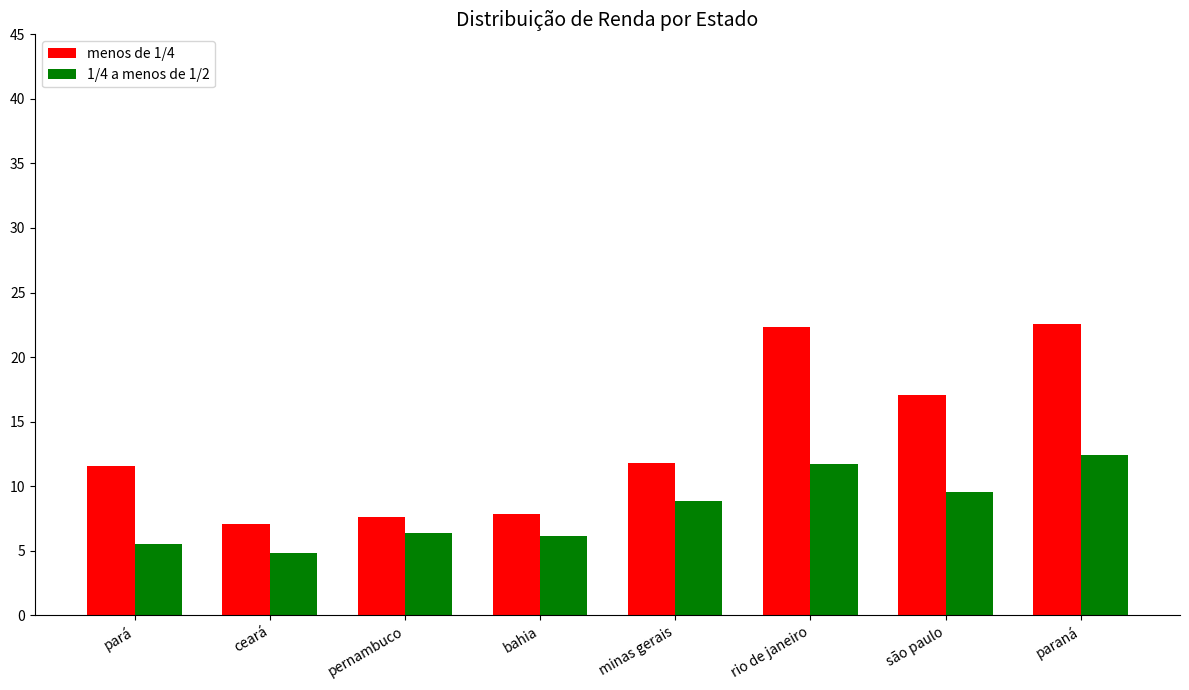

At which label does menos de 1/4 reach its minimum?

ceará